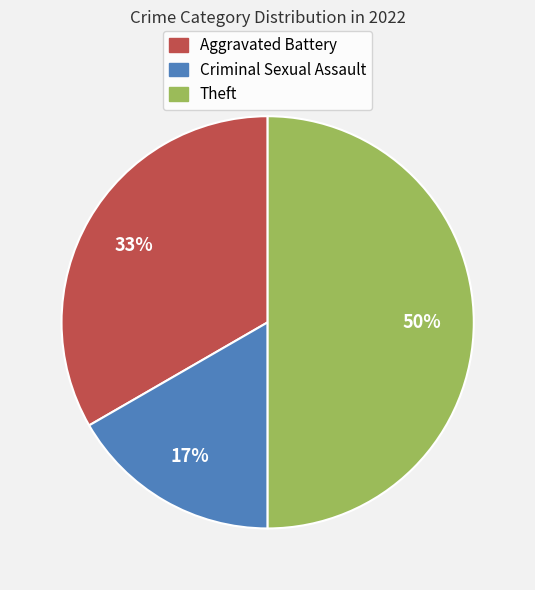

To the nearest percent, what is the difference between the largest and smallest slice percentages?

33%